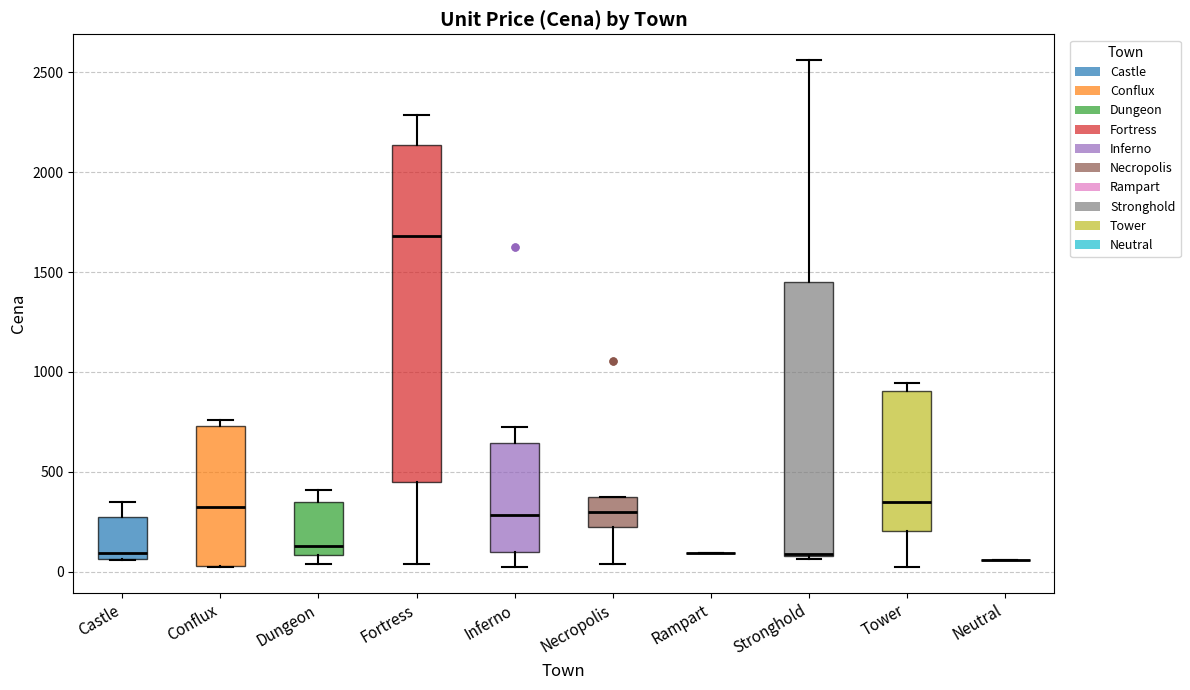

Which box is the tallest, from its lower edge to its upper edge?

Fortress